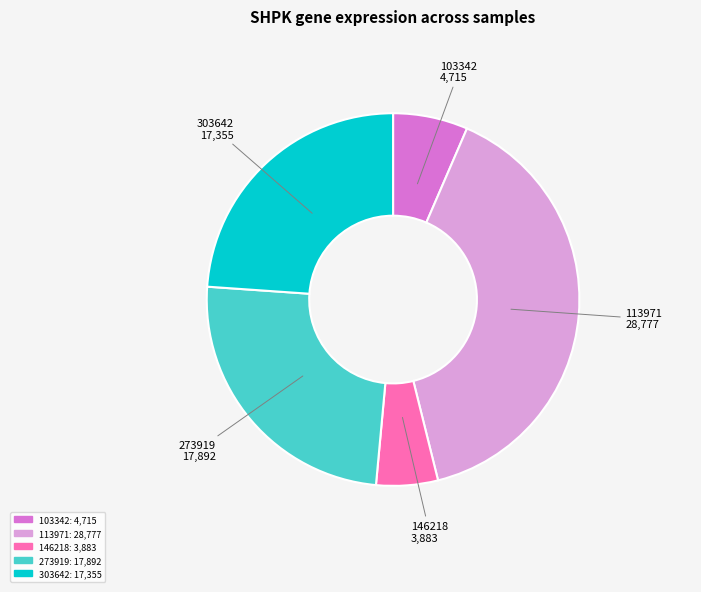

Is there a majority slice in this chart?

No